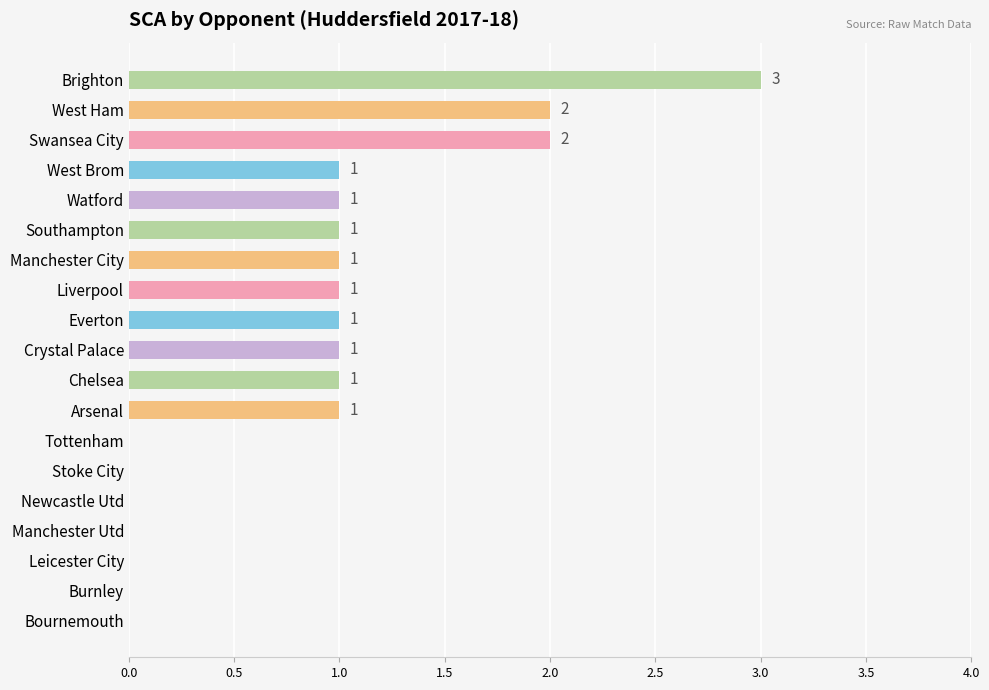

What is the sum of all values?

16